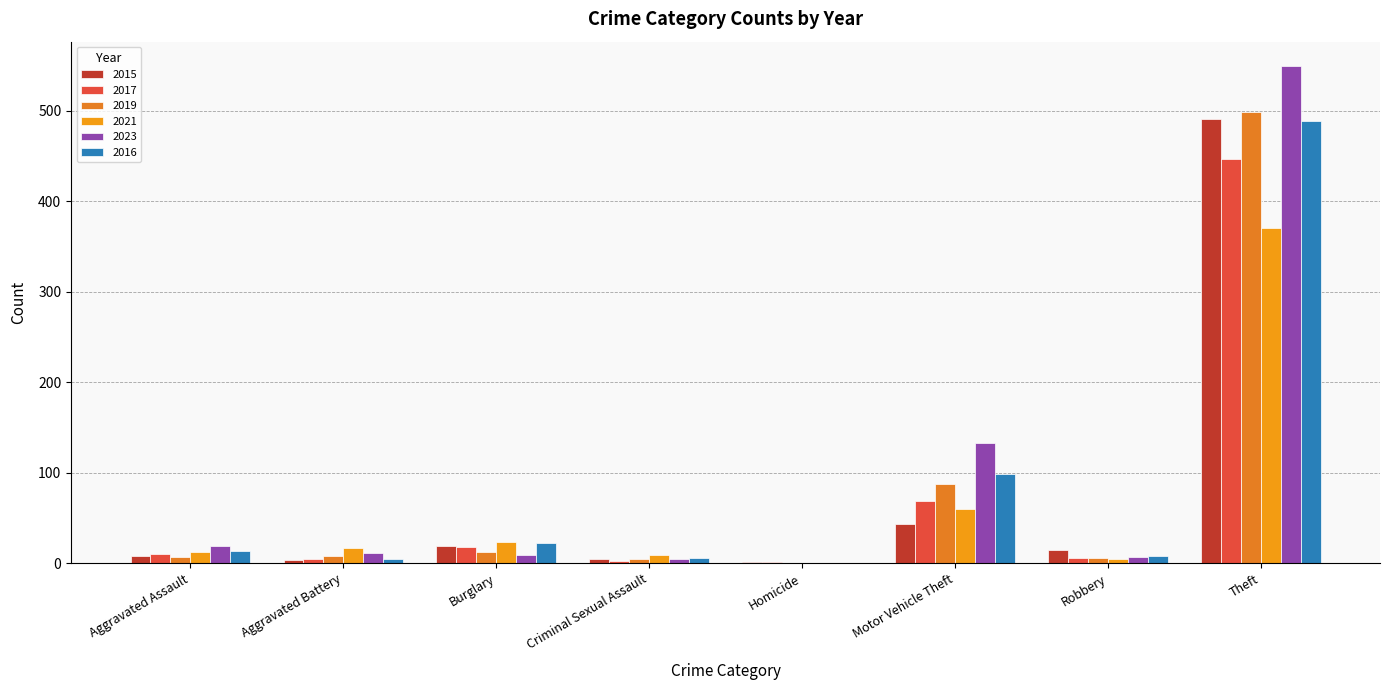

At which category is the sum across all series the highest?

Theft